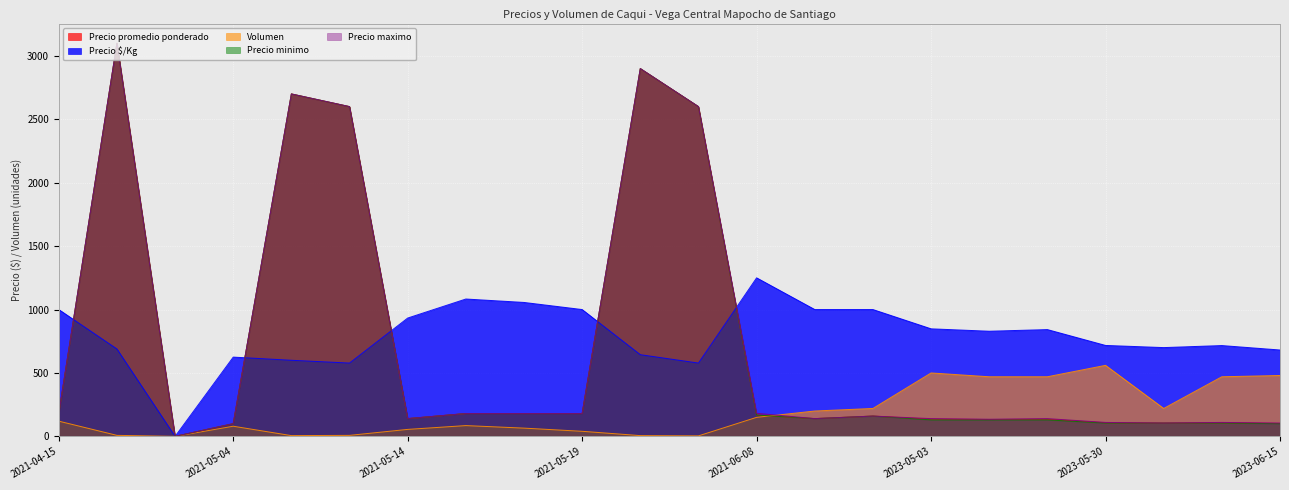

What is the label of the 21st point from the right?

2021-04-29